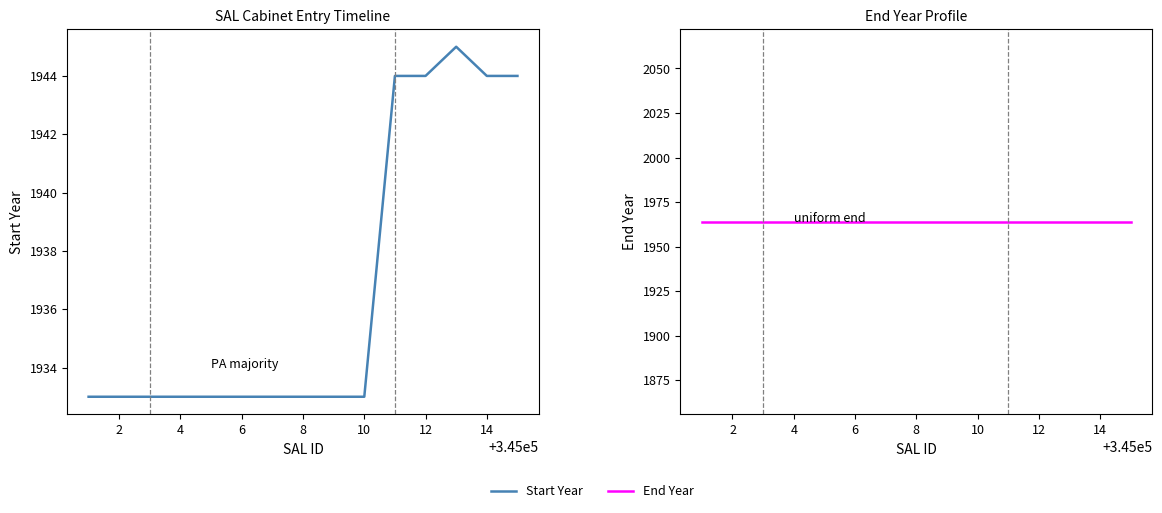

True or false: End Year has more than 2 points higher than both neighbors.

False